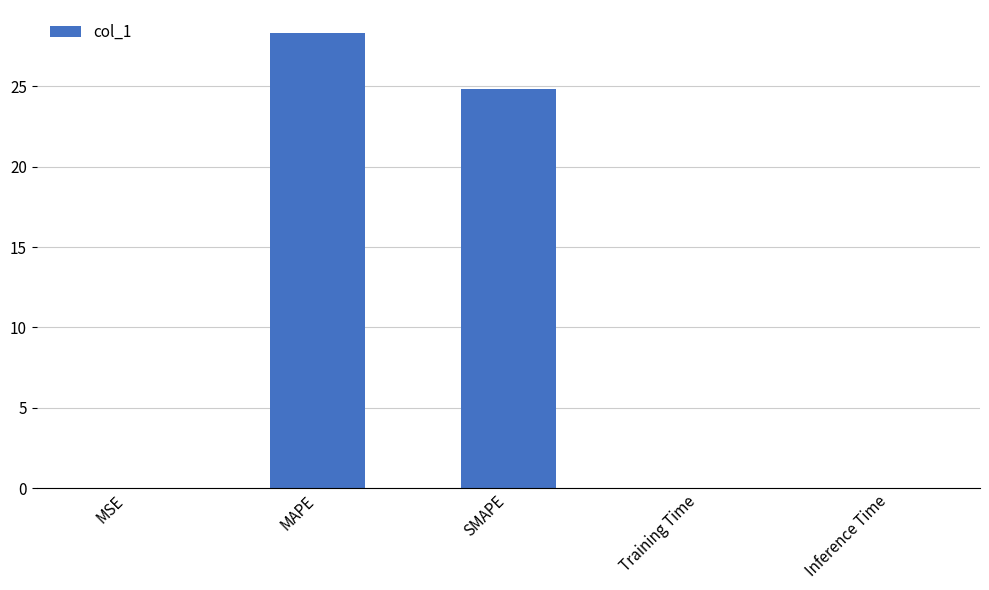

What is the sum of all values?

53.2